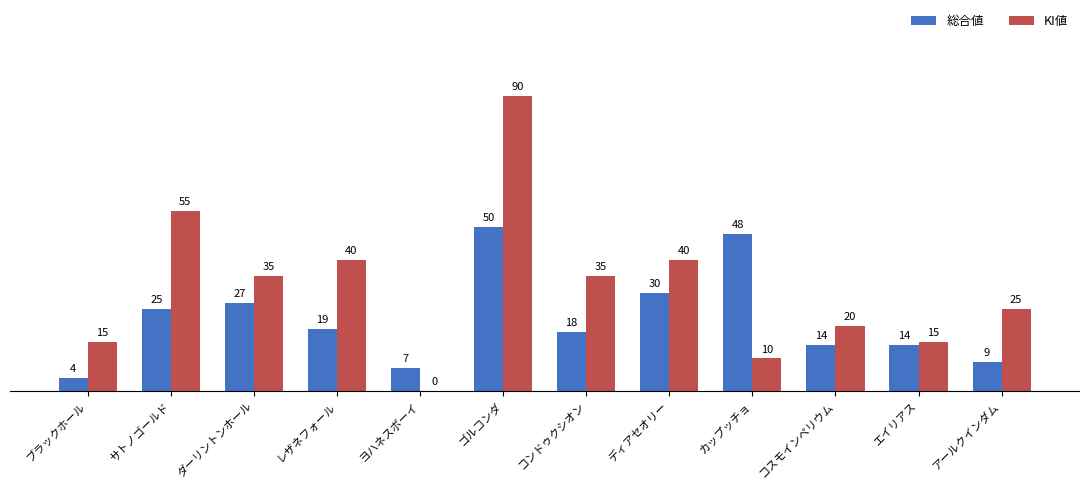

True or false: 総合値 has a value of 50 at ゴルコンダ.

True